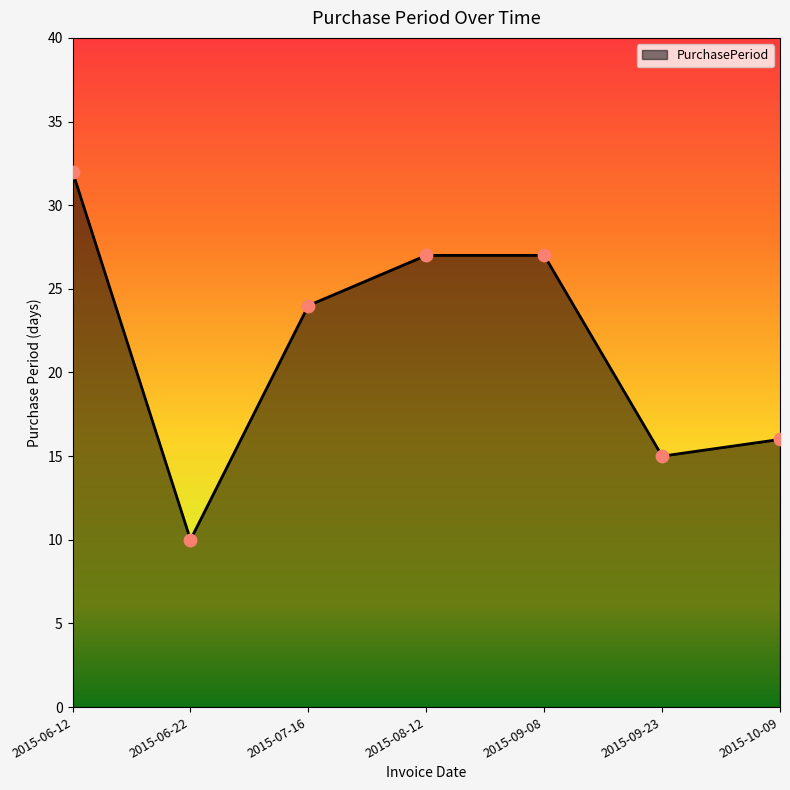

What is the ratio of the value at 2015-09-08 to the value at 2015-06-22?

2.7